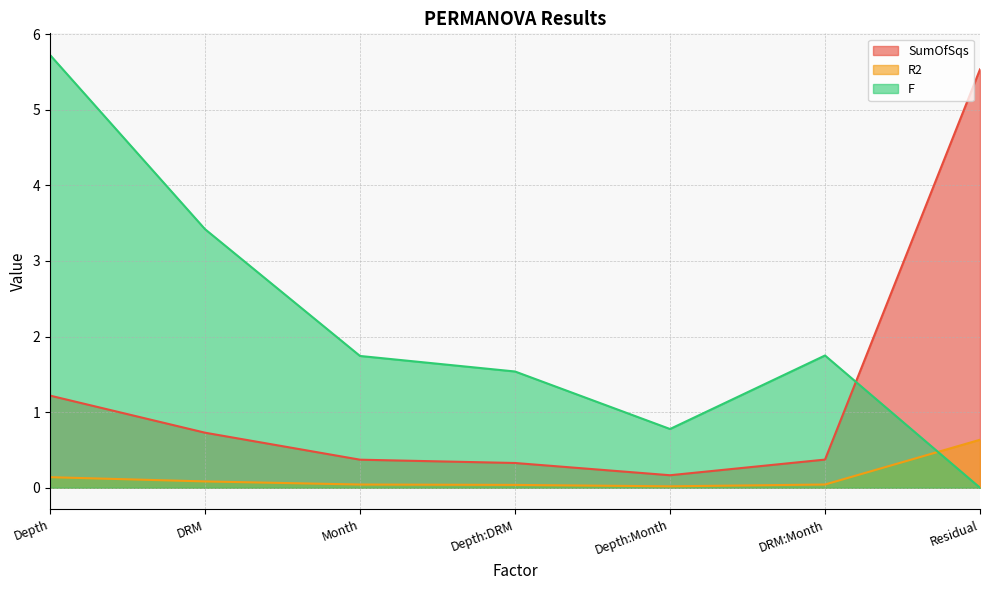

True or false: F has more than 1 points higher than both neighbors.

False